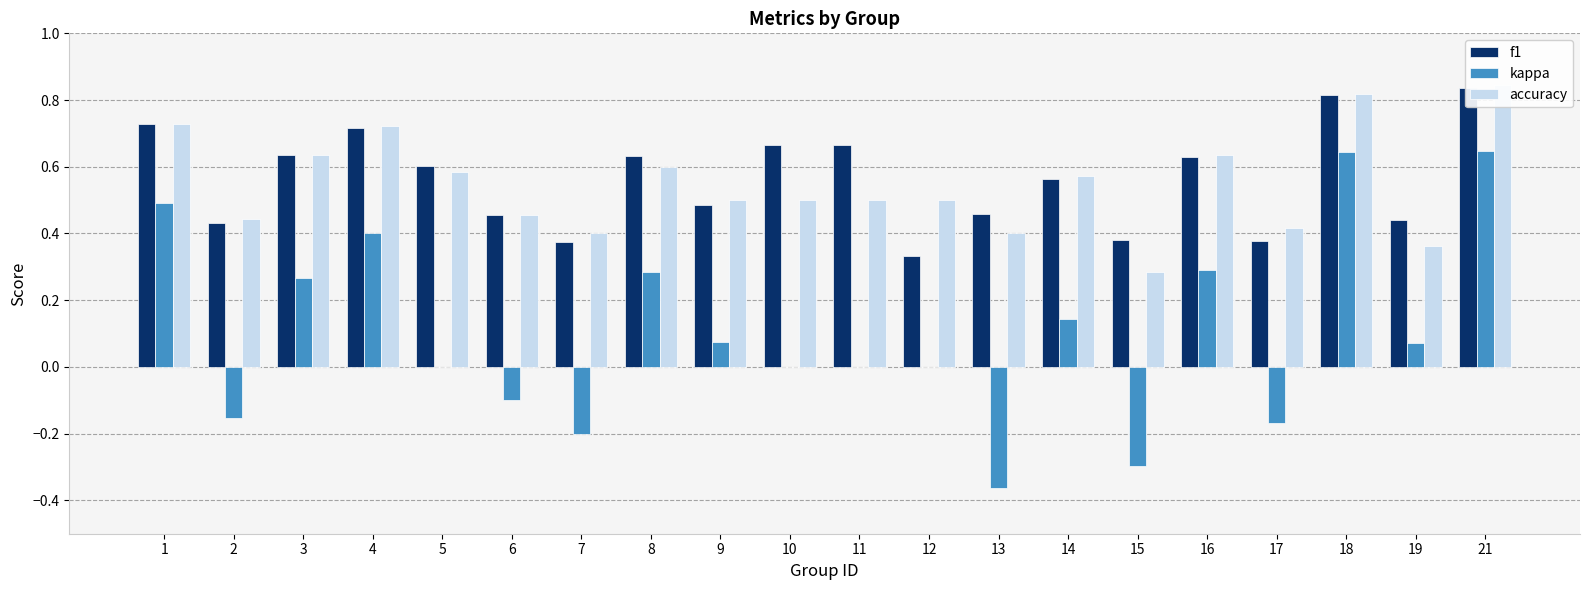

At which label is kappa closest to 0?

5